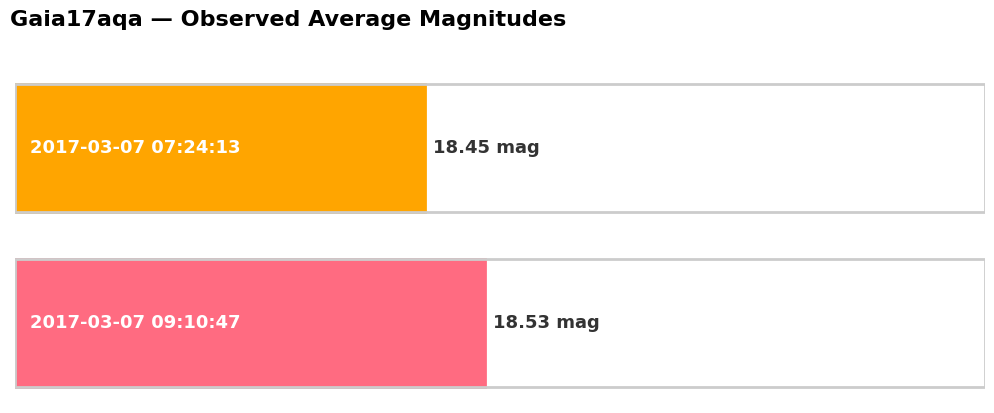

Reading left to right, list all the values displayed in this chart.

18.4	18.5